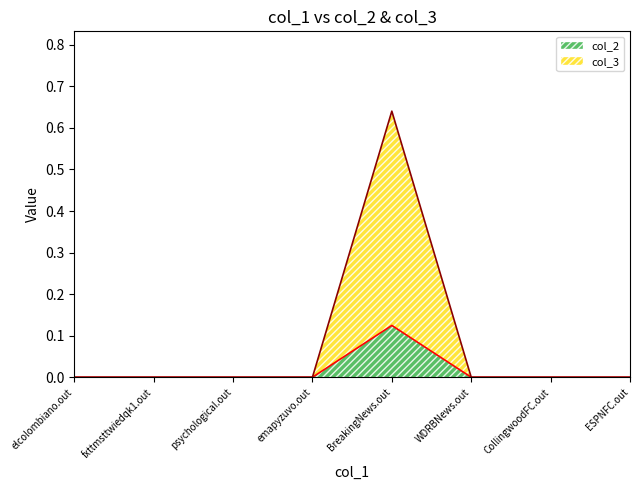

How many categories are shown in the chart?

8